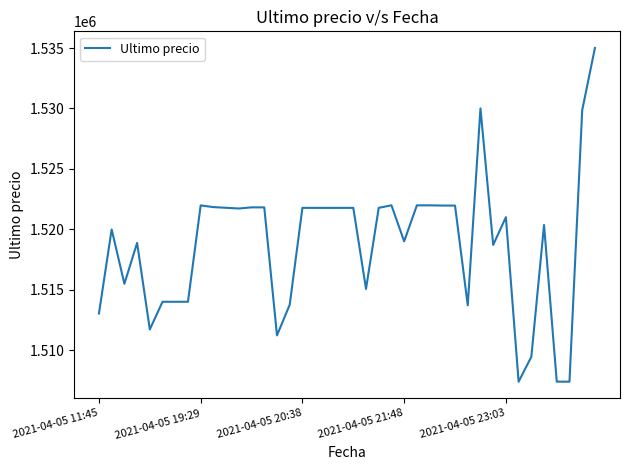

What is the minimum value shown in the chart?

1507383.0